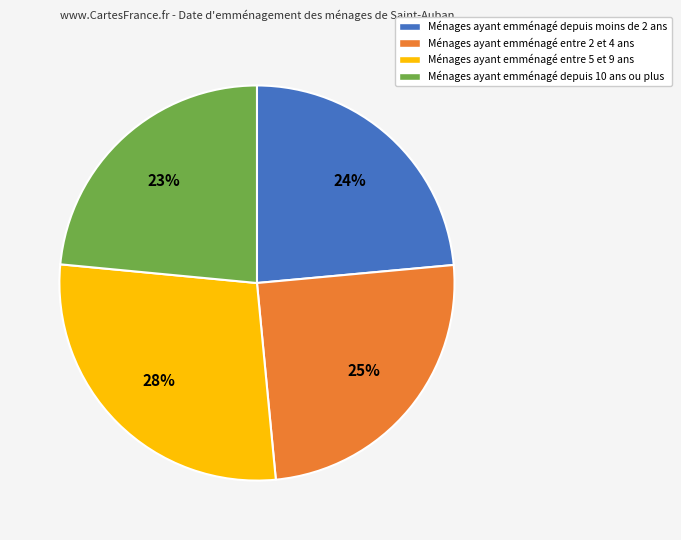

Does Ménages ayant emménagé entre 5 et 9 ans represent more than half of the total?

No